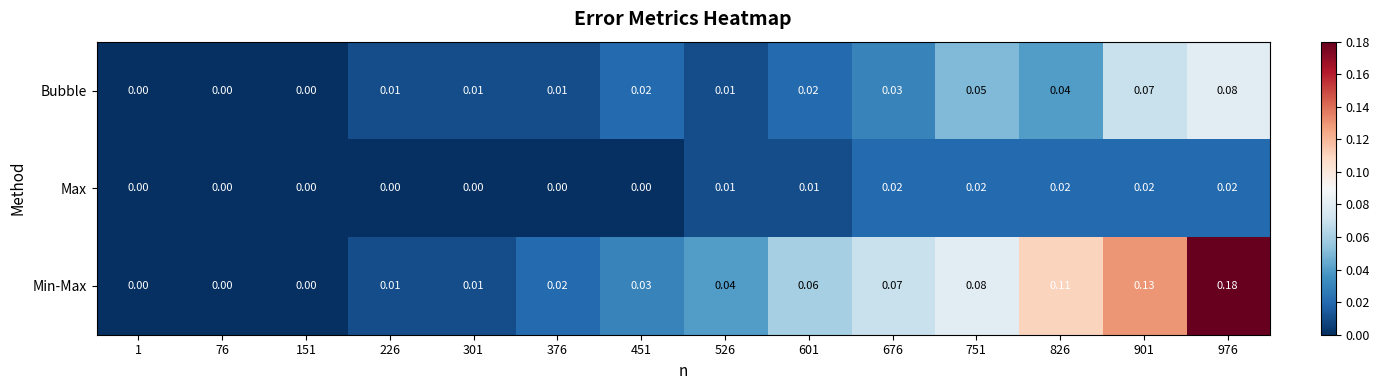

Is the value of Bubble at 601 greater than the value of Min-Max at 451?

No